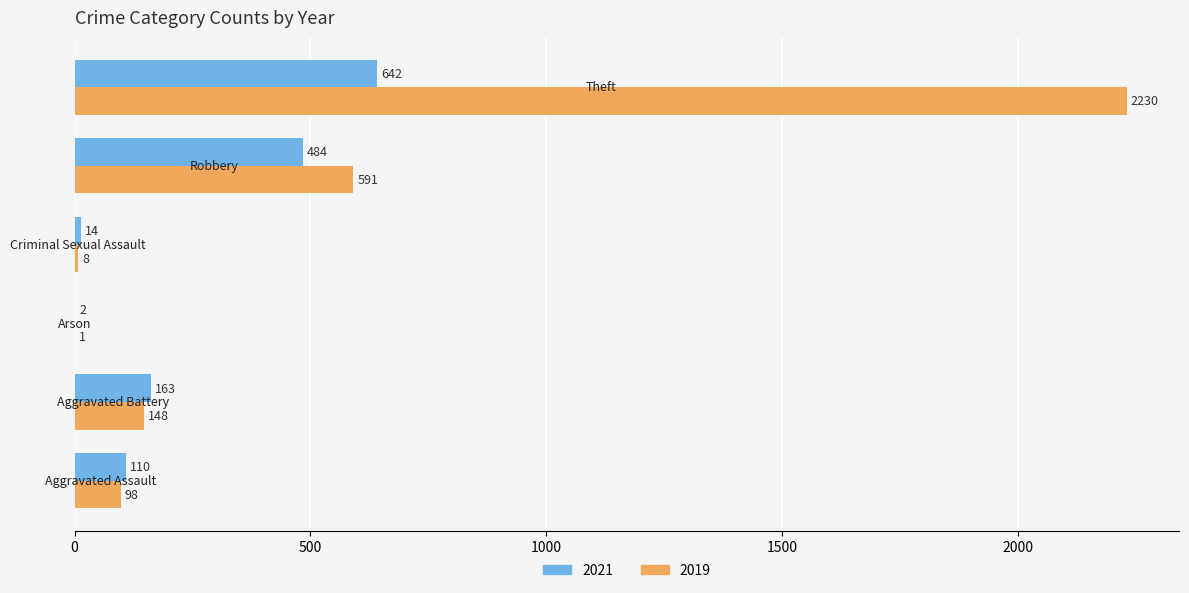

Which series has the largest total across all categories?

2019